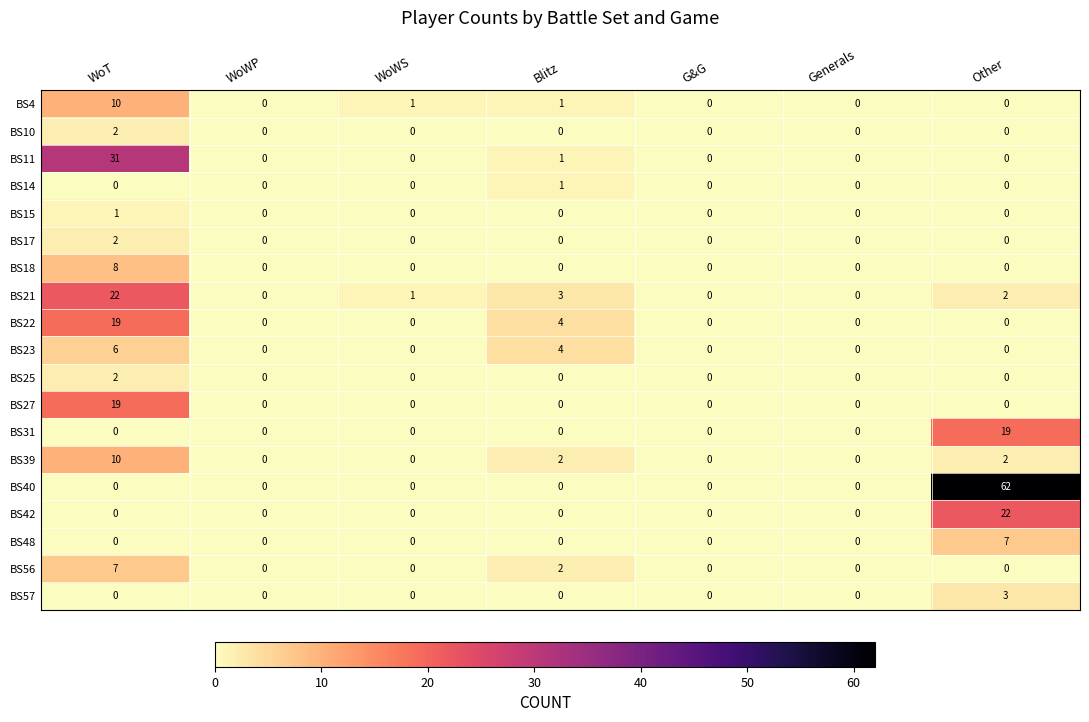

Which series has the largest range (max minus min)?

BS40